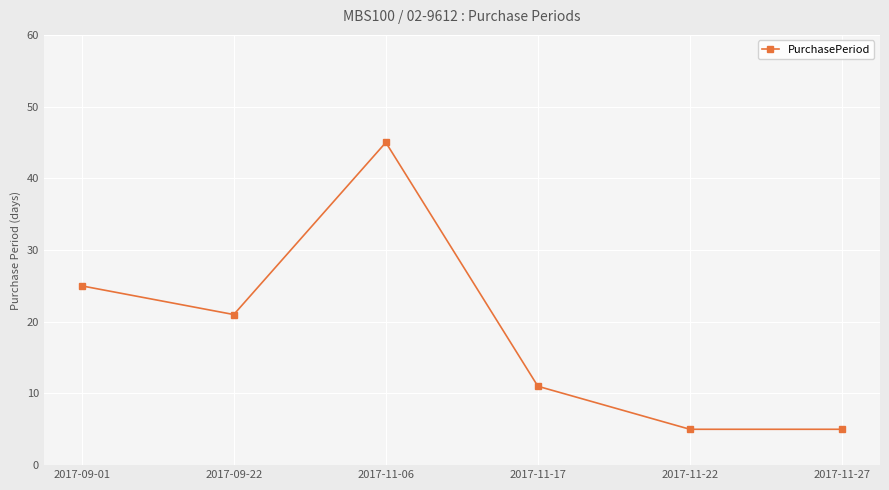

At which category does the data reach its first local peak?

2017-11-06